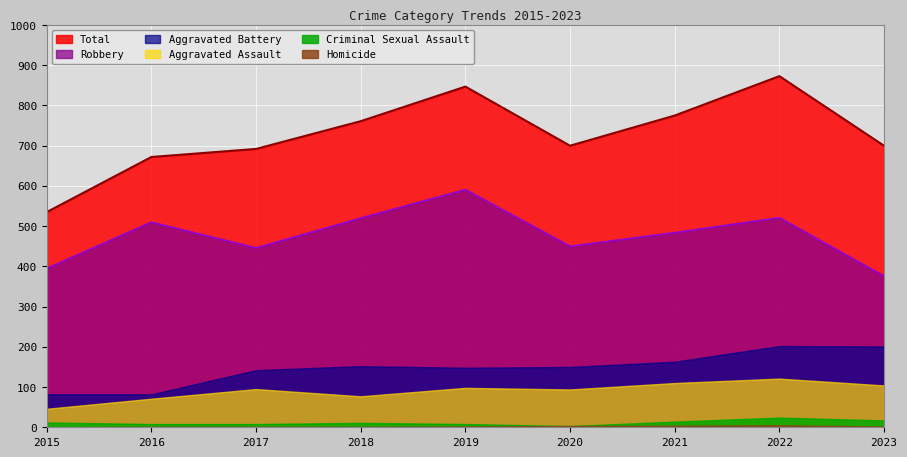

What is the lowest value of the Total series?

535